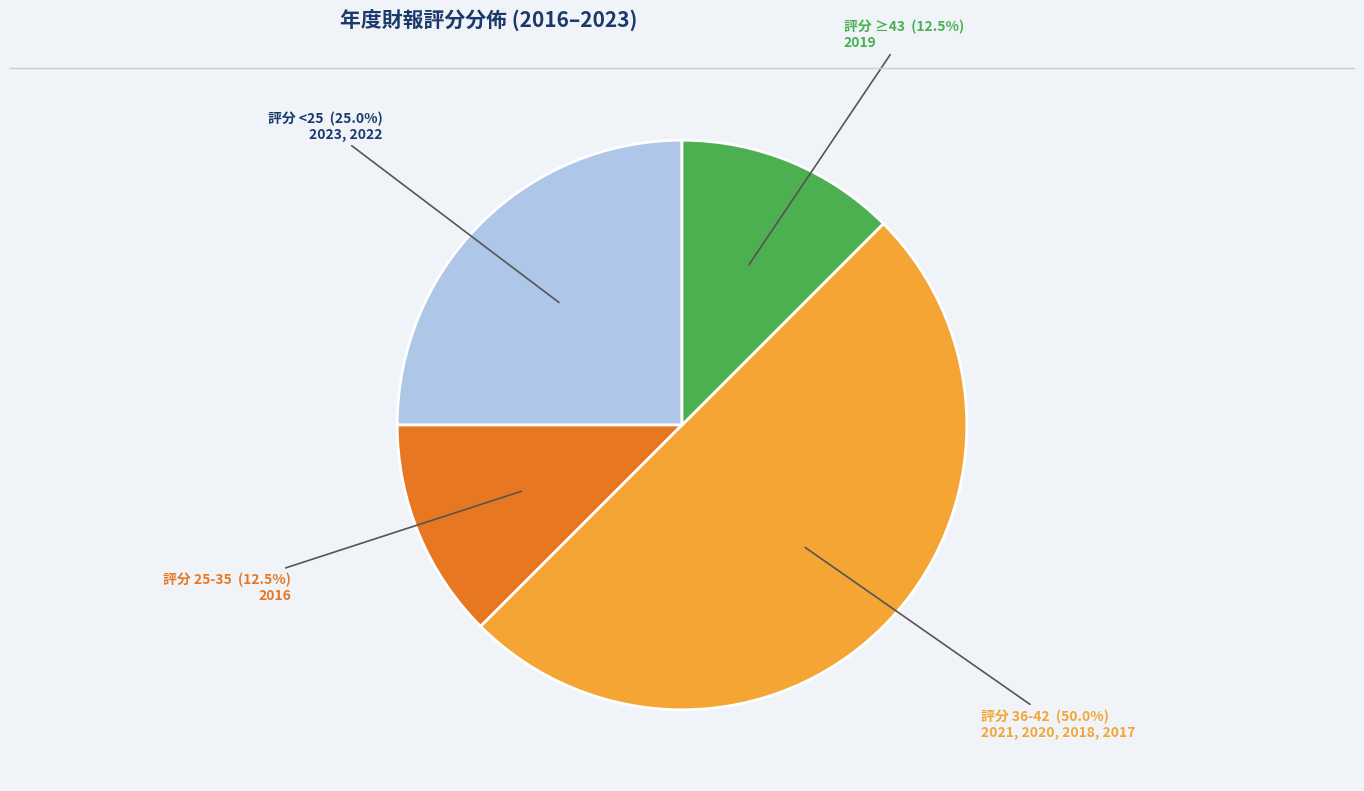

Does any single category account for the majority?

No